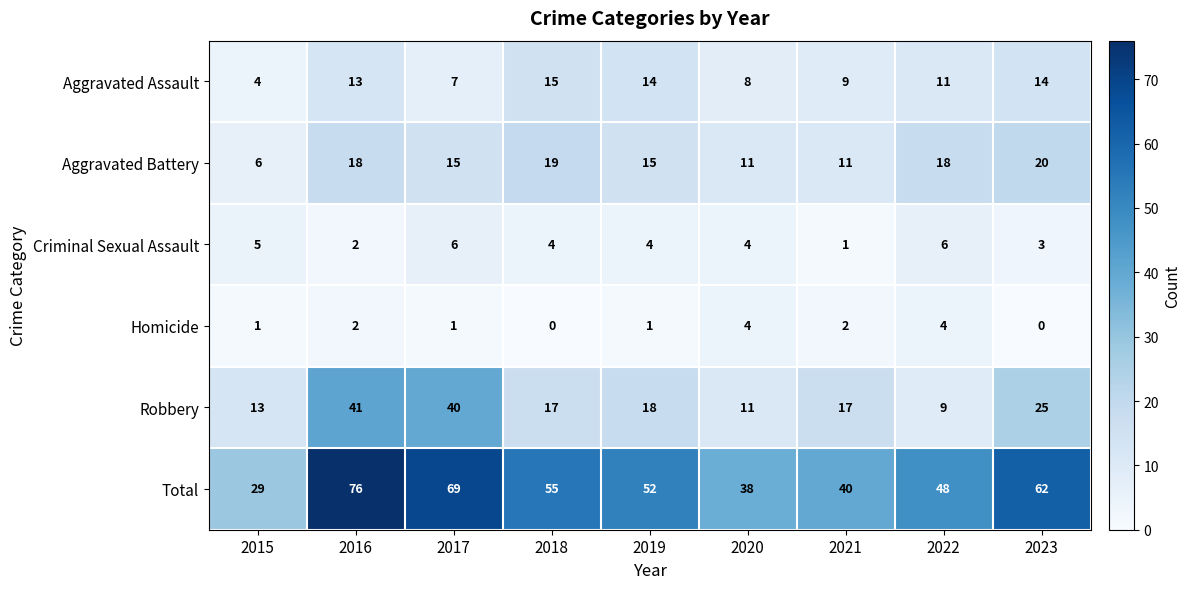

Rank the series at 2018 from highest to lowest value.

Total, Aggravated Battery, Robbery, Aggravated Assault, Criminal Sexual Assault, Homicide